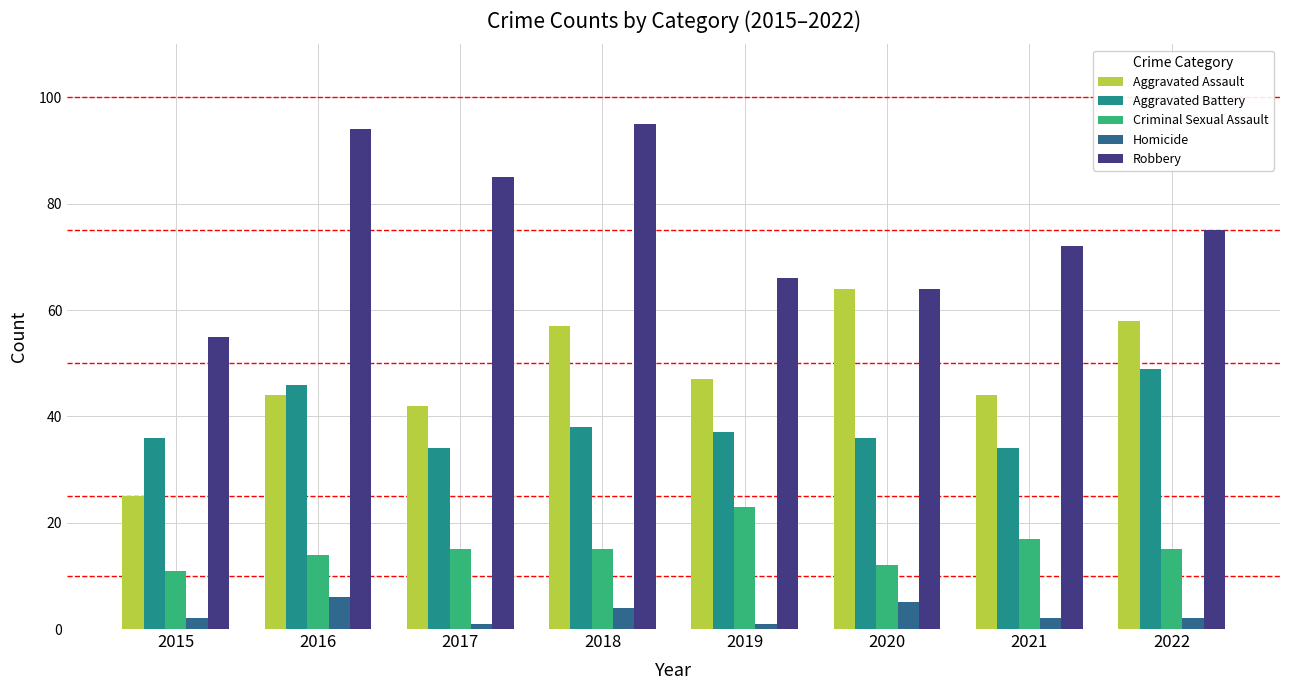

At which category does the chart reach its peak across all series?

2018